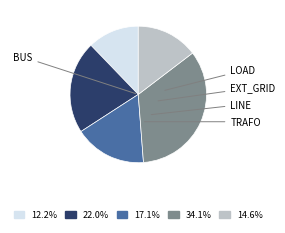

Does any single category account for the majority?

No